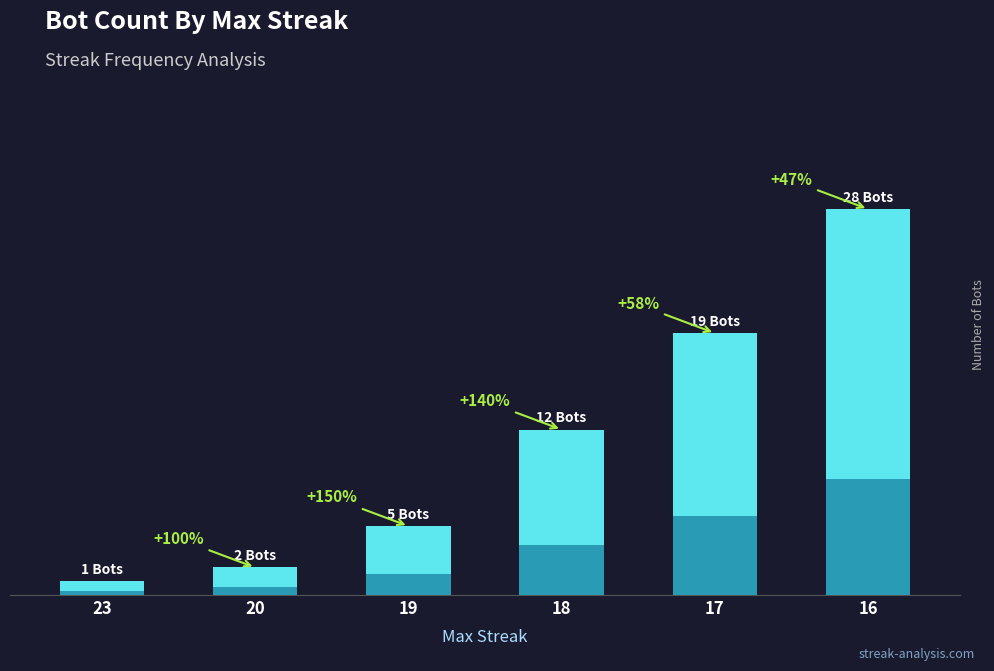

What is the value of the 5th bar from the left?

19